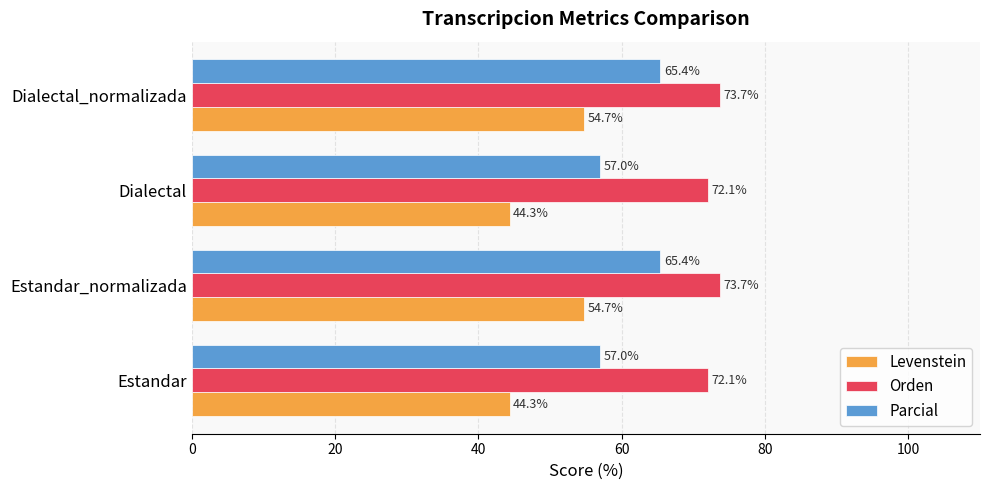

What is the greatest value displayed?

73.7